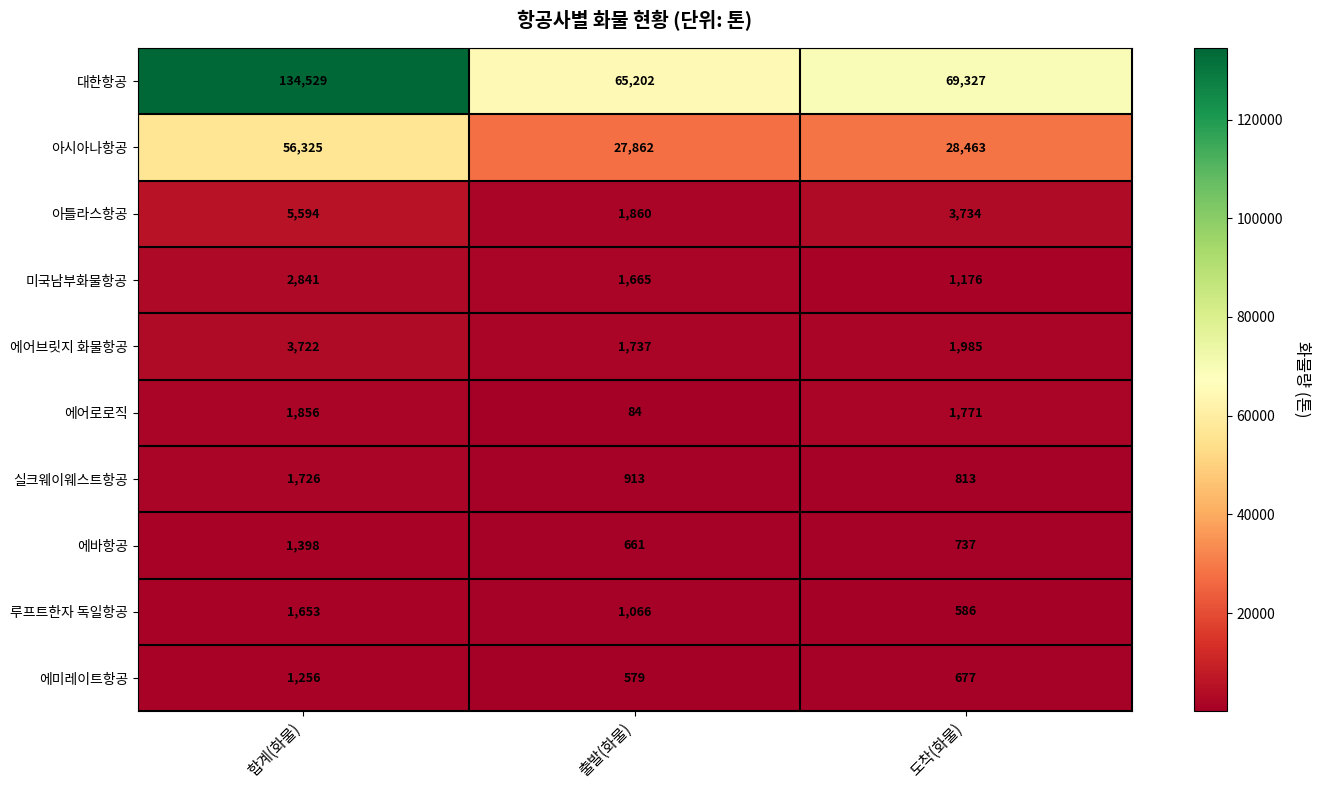

Reading right to left, what are all the values shown in this chart?

대한항공: 도착(화물)=69327	출발(화물)=65202	합계(화물)=134529
아시아나항공: 도착(화물)=28463	출발(화물)=27862	합계(화물)=56325
아틀라스항공: 도착(화물)=3734	출발(화물)=1860	합계(화물)=5594
미국남부화물항공: 도착(화물)=1176	출발(화물)=1665	합계(화물)=2841
에어브릿지 화물항공: 도착(화물)=1985	출발(화물)=1737	합계(화물)=3722
에어로로직: 도착(화물)=1771	출발(화물)=84	합계(화물)=1856
실크웨이웨스트항공: 도착(화물)=813	출발(화물)=913	합계(화물)=1726
에바항공: 도착(화물)=737	출발(화물)=661	합계(화물)=1398
루프트한자 독일항공: 도착(화물)=586	출발(화물)=1066	합계(화물)=1653
에미레이트항공: 도착(화물)=677	출발(화물)=579	합계(화물)=1256